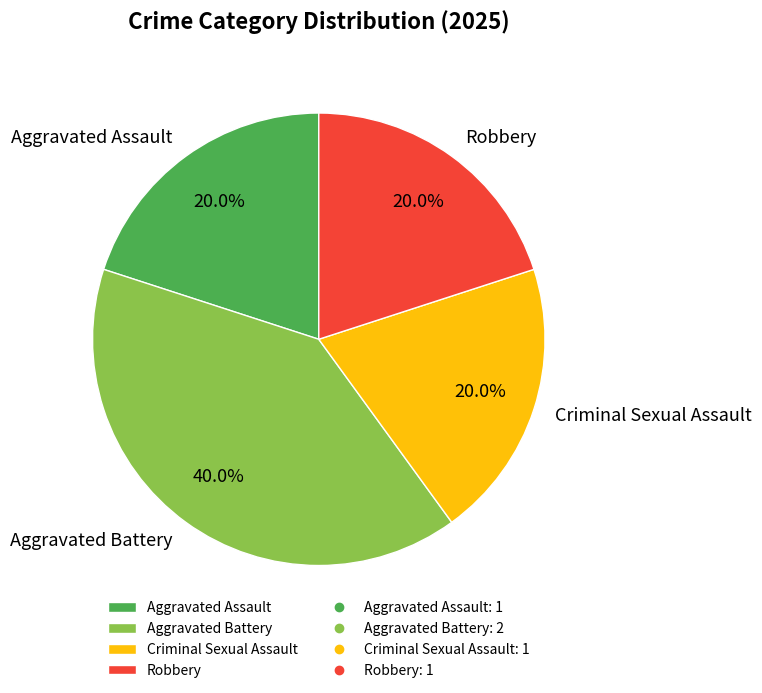

Does any single category account for the majority?

No